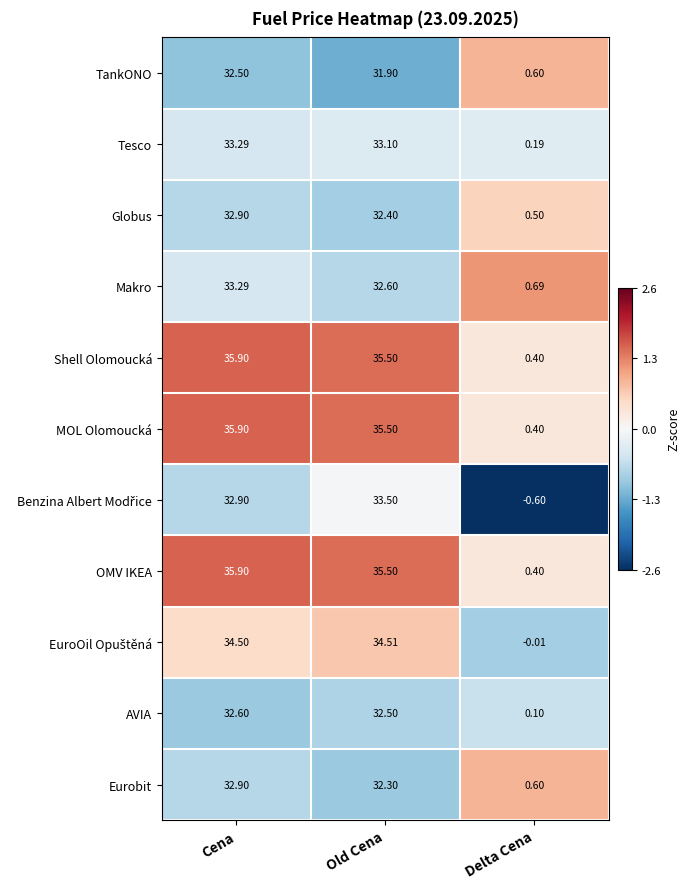

How many data points in AVIA are above 32?

2